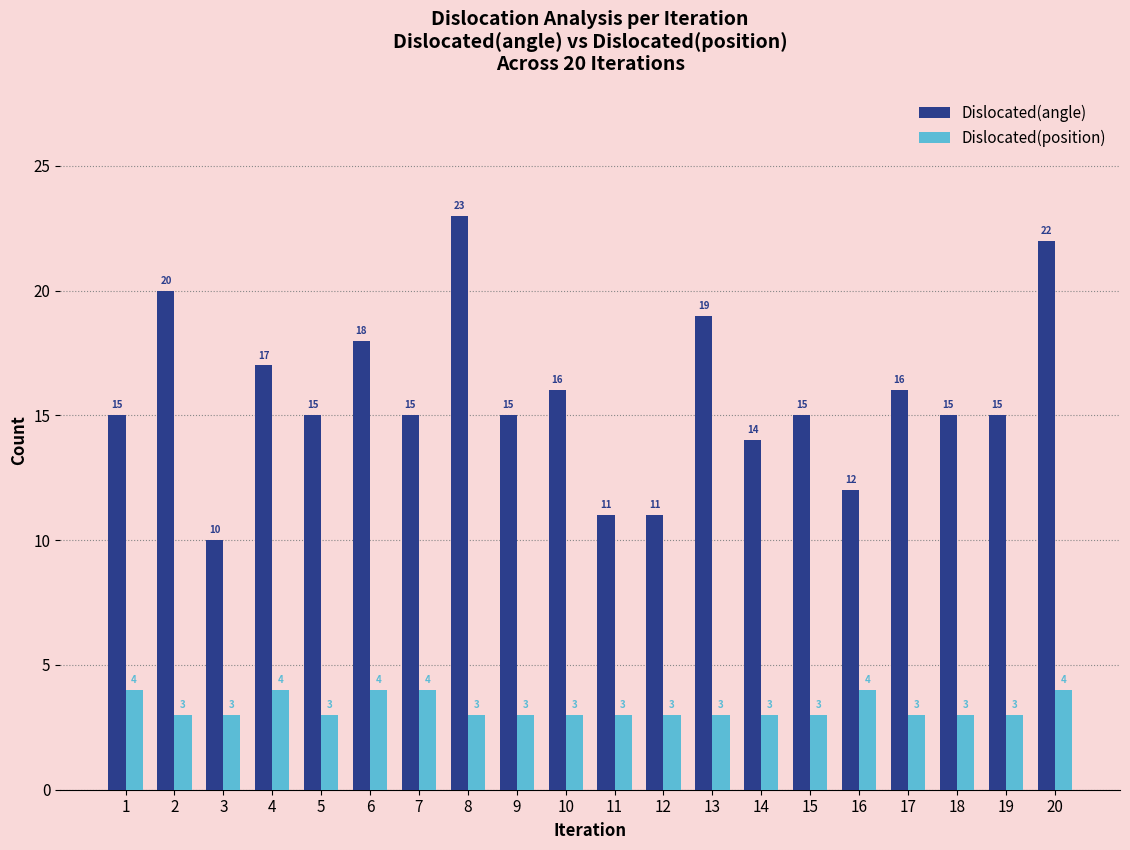

Which series changed the most between 18 and 20?

Dislocated(angle)